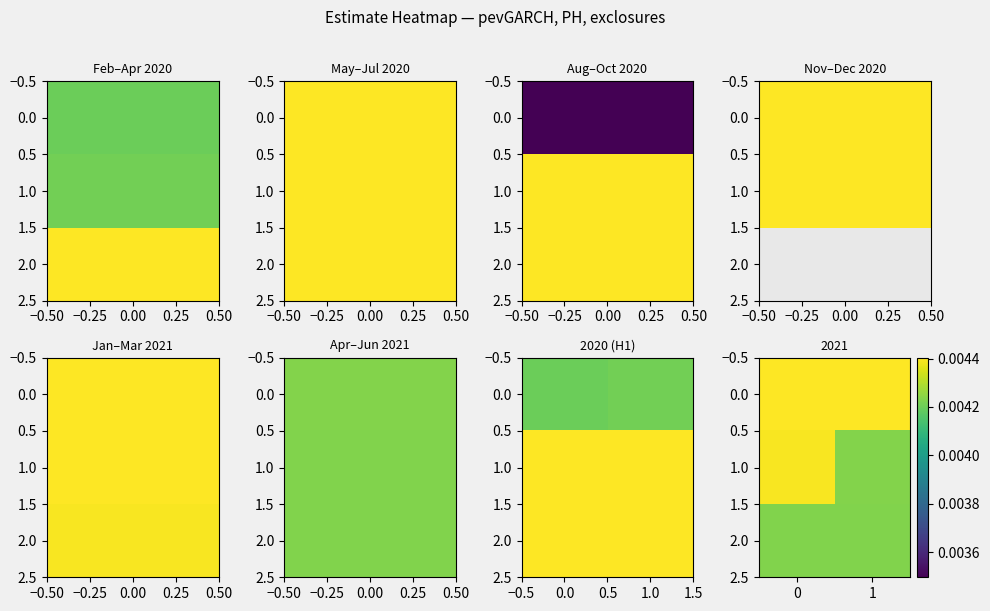

Is the value of 1.0 at 1 greater than the value of 0.0 at 0?

No